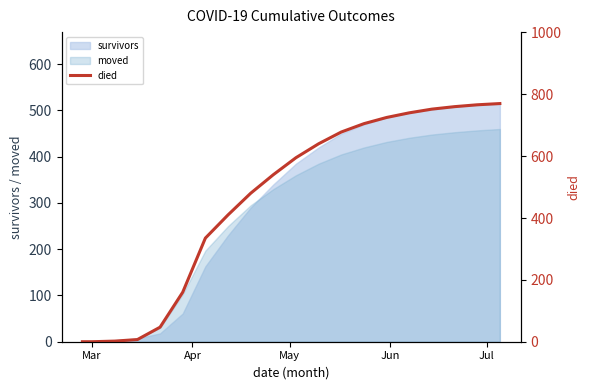

What is the maximum value for survivors?

515